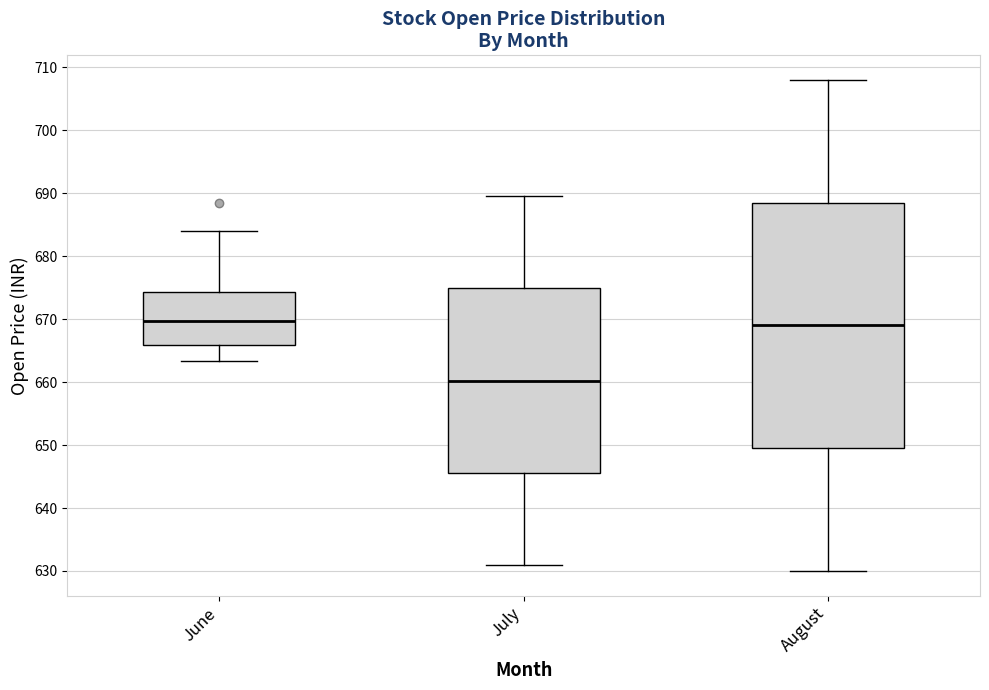

Reading left to right, transcribe this box plot: for each box, give where its median line is, the range the box spans, and where its two whiskers end, as read against the y-axis. The values are not printed on the chart, so give them approximately, as read against the axis.

June: median 670, box 666 to 674, whiskers 663 to 684
July: median 660, box 646 to 675, whiskers 631 to 690
August: median 669, box 650 to 689, whiskers 630 to 708